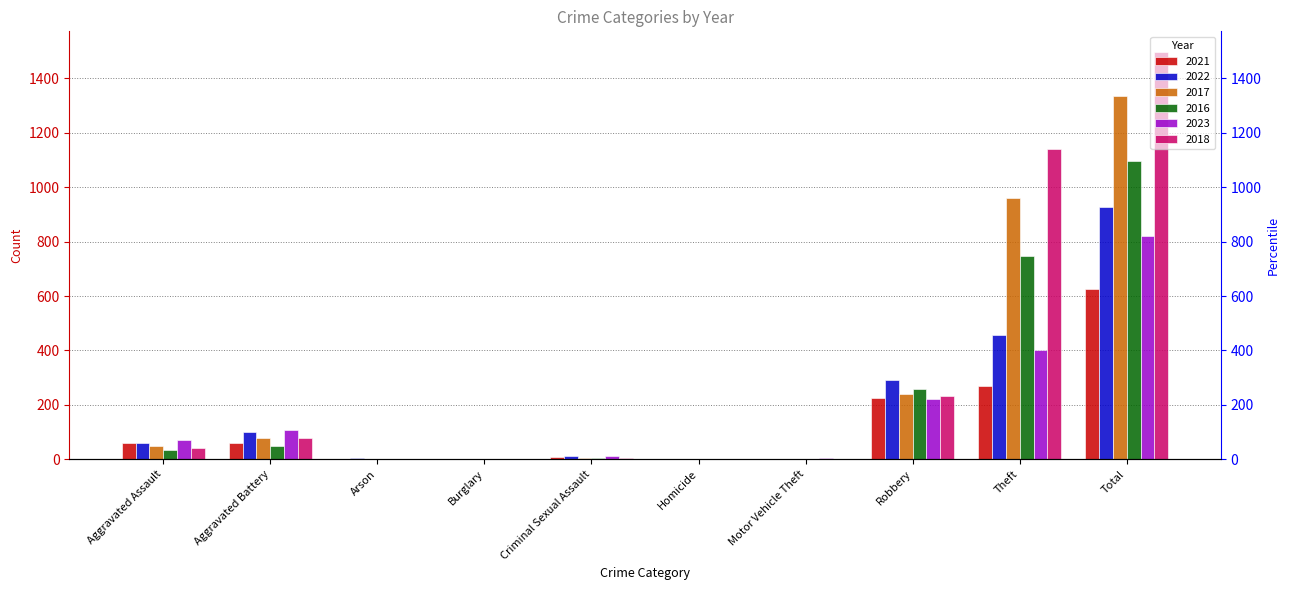

What are all the series names shown in the legend?

2021, 2022, 2017, 2016, 2023, 2018